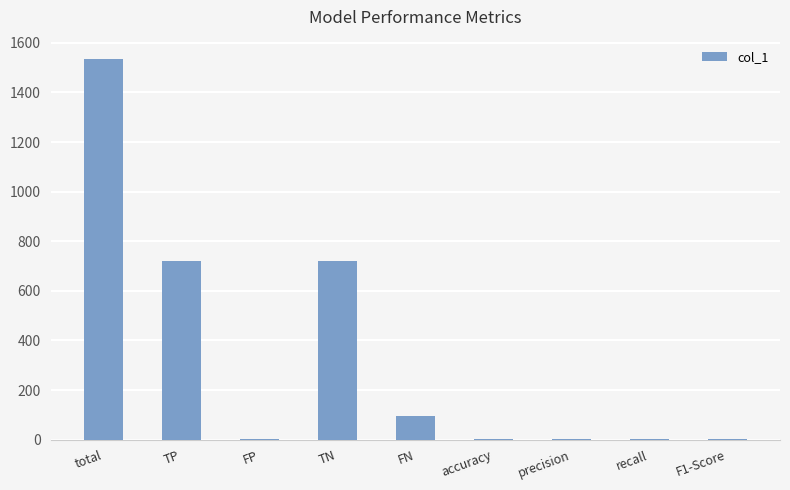

What is the greatest value displayed?

1536.0